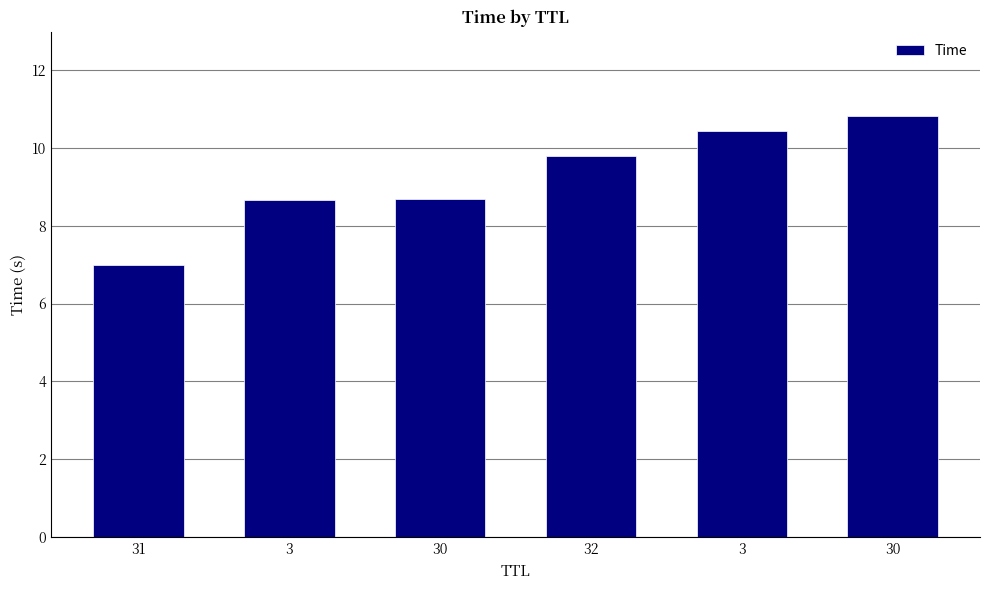

Count the number of categories in the chart.

6